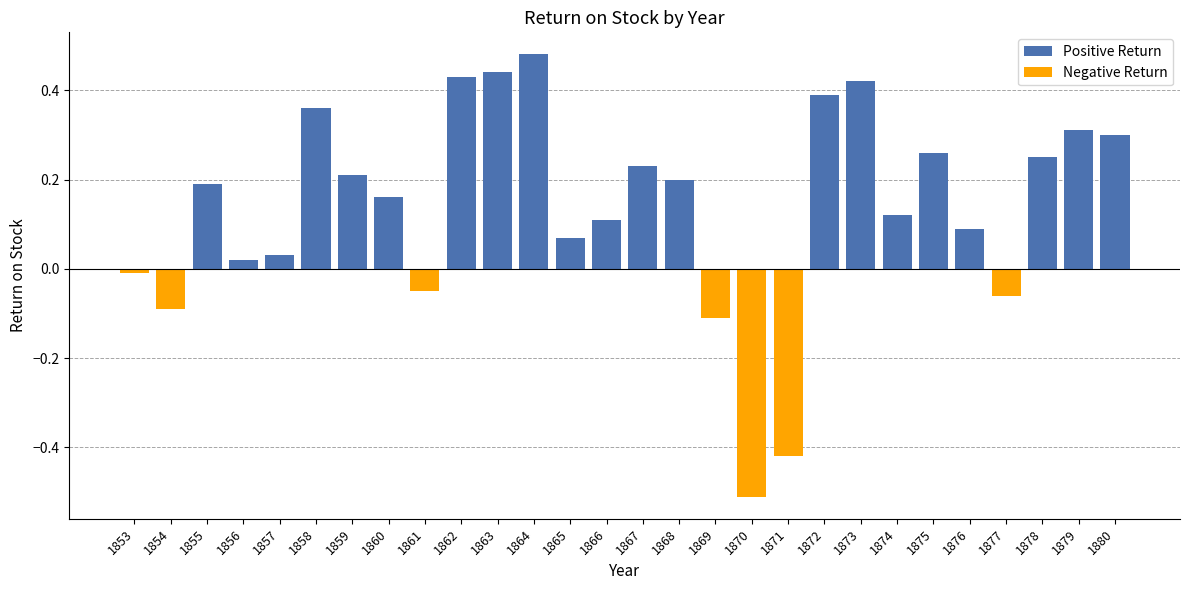

What is the sum of the Negative Return values at 1869 and 1856?

-0.1